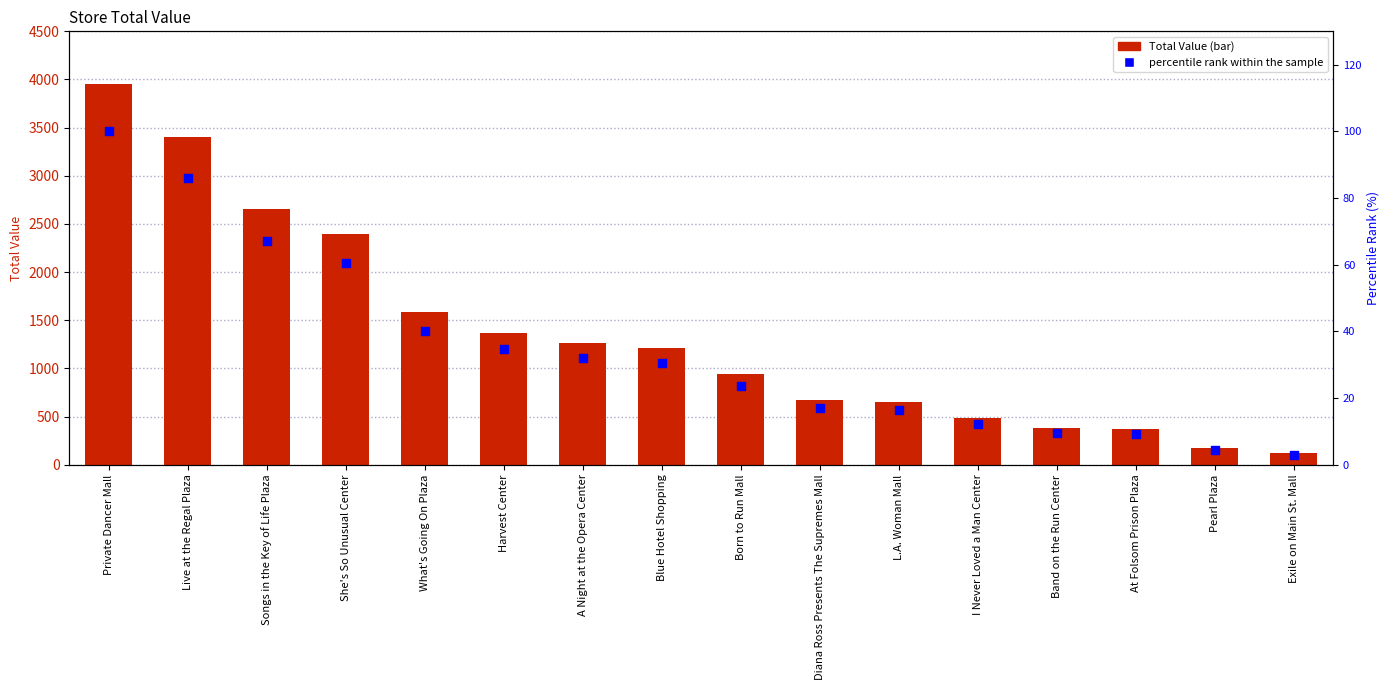

Which series reaches the maximum Y coordinate?

Total Value